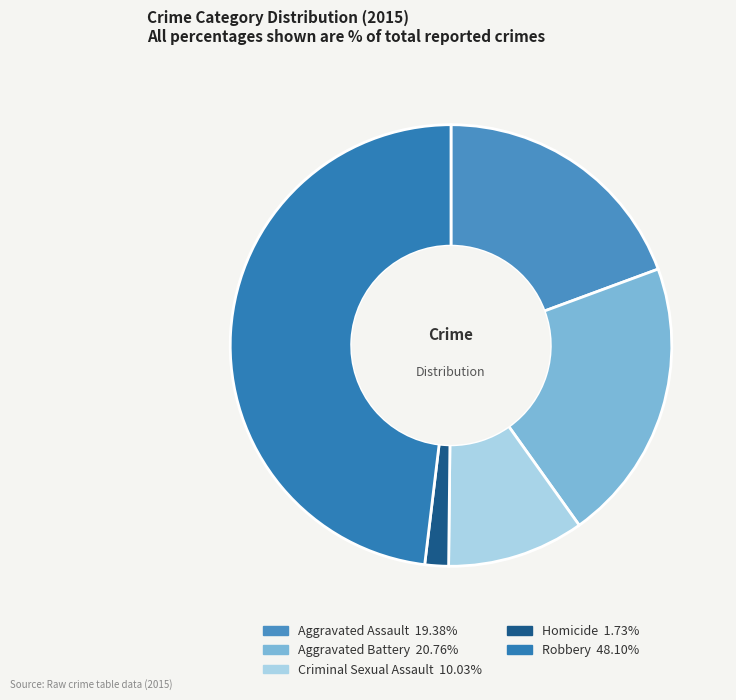

How many segments does this pie chart have?

5